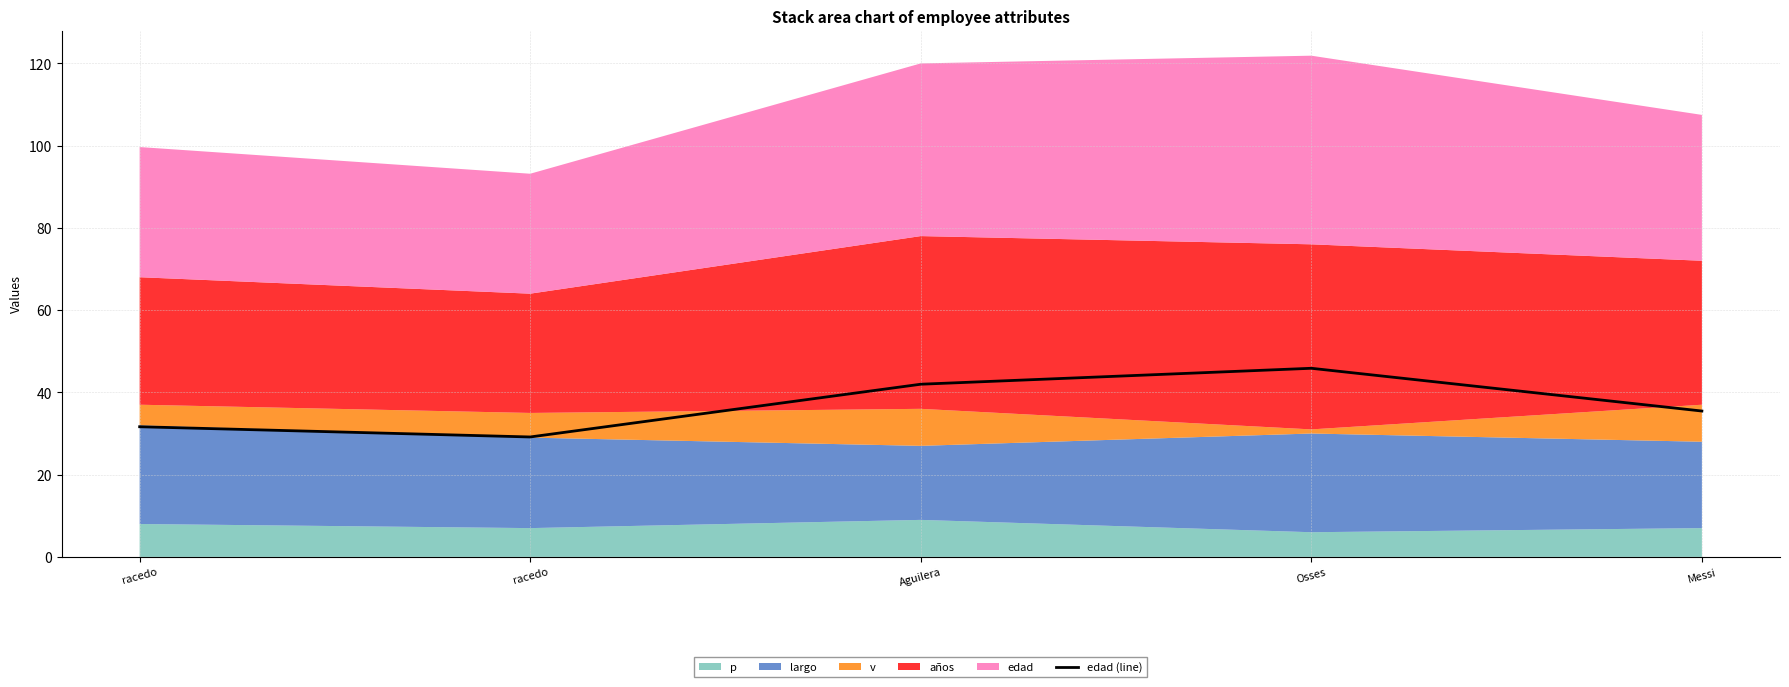

Which label corresponds to the largest value in the chart?

Osses